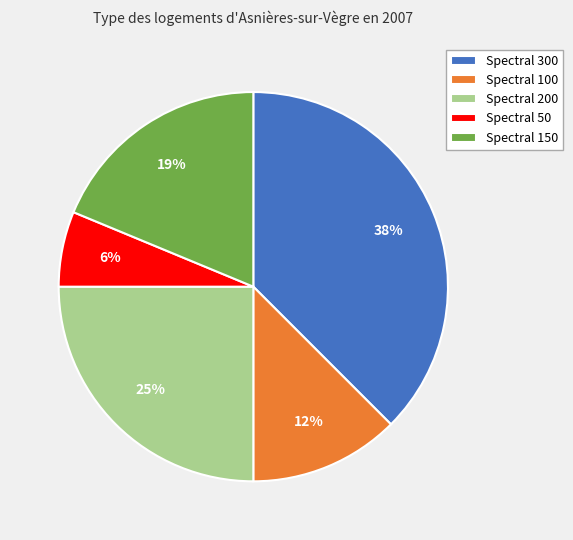

Do Spectral 50 and Spectral 150 together represent more than half of the pie?

No